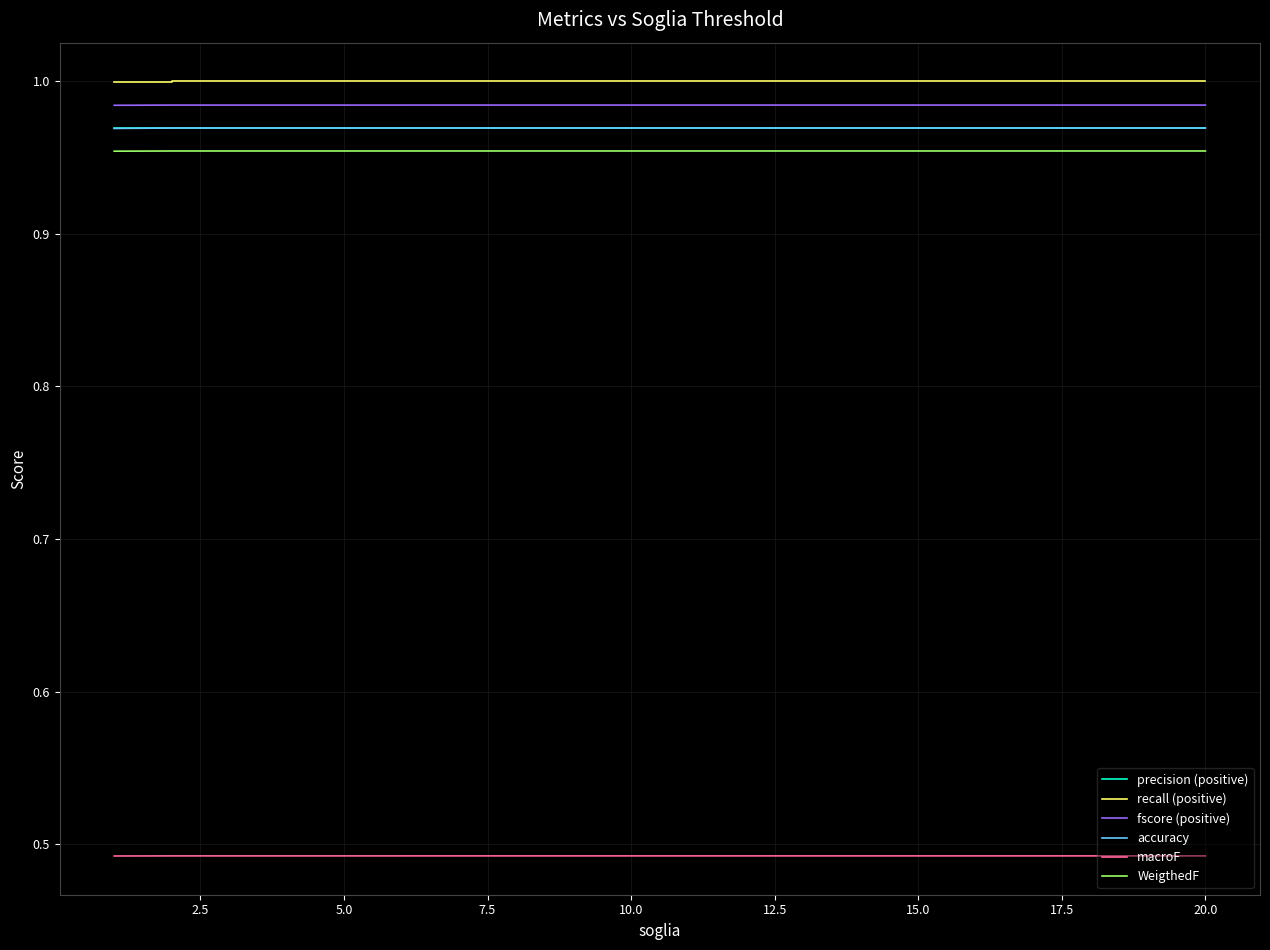

True or false: macroF and accuracy intersect in this chart.

False